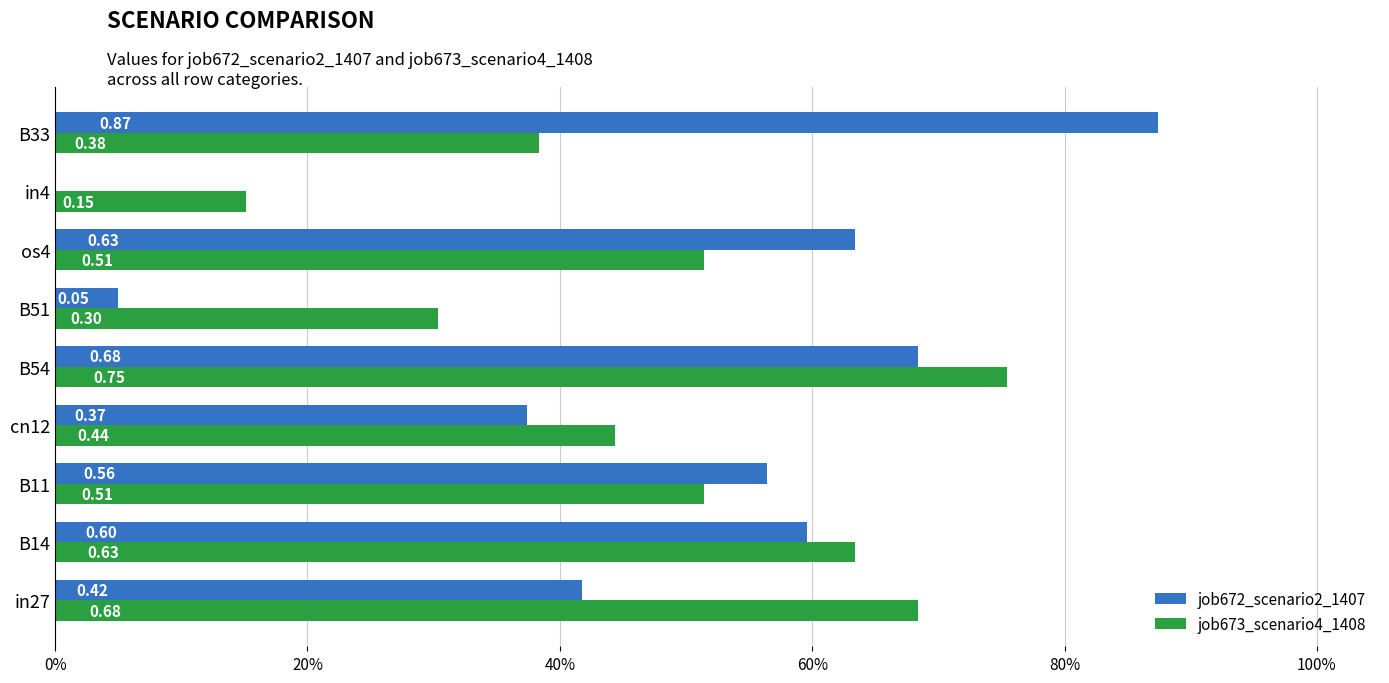

What is the sum of all job672_scenario2_1407 values?

4.2